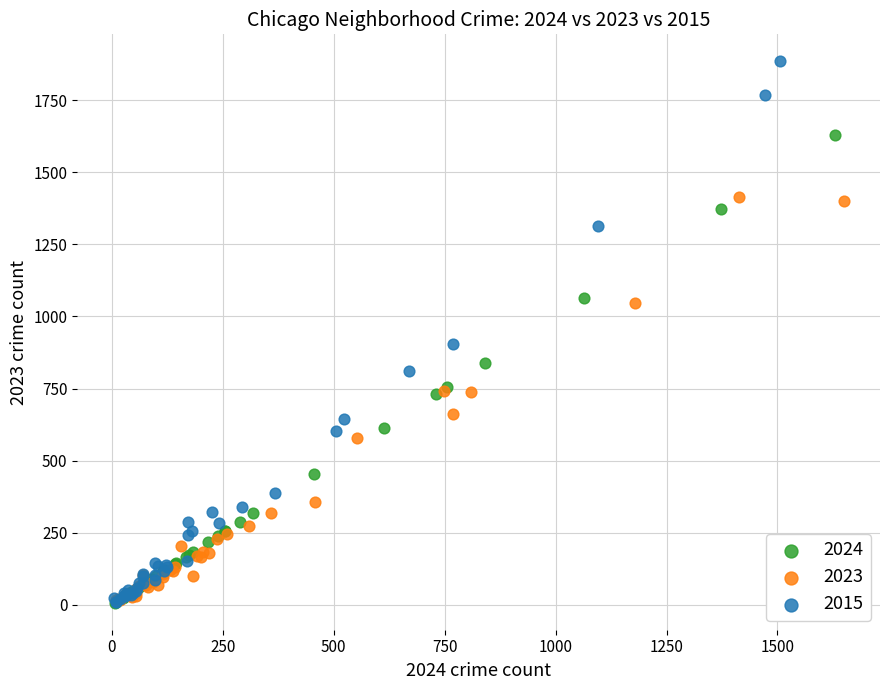

What are all the series names shown in the legend?

2024, 2023, 2015